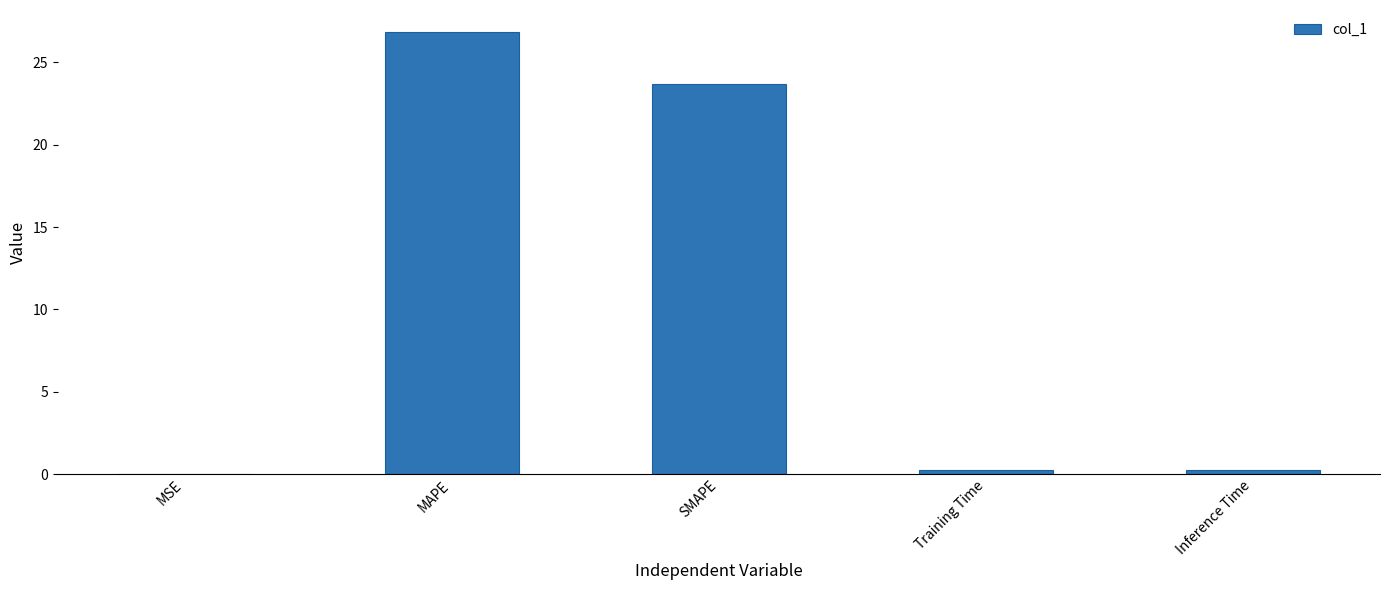

Which category has the highest value across all series?

MAPE